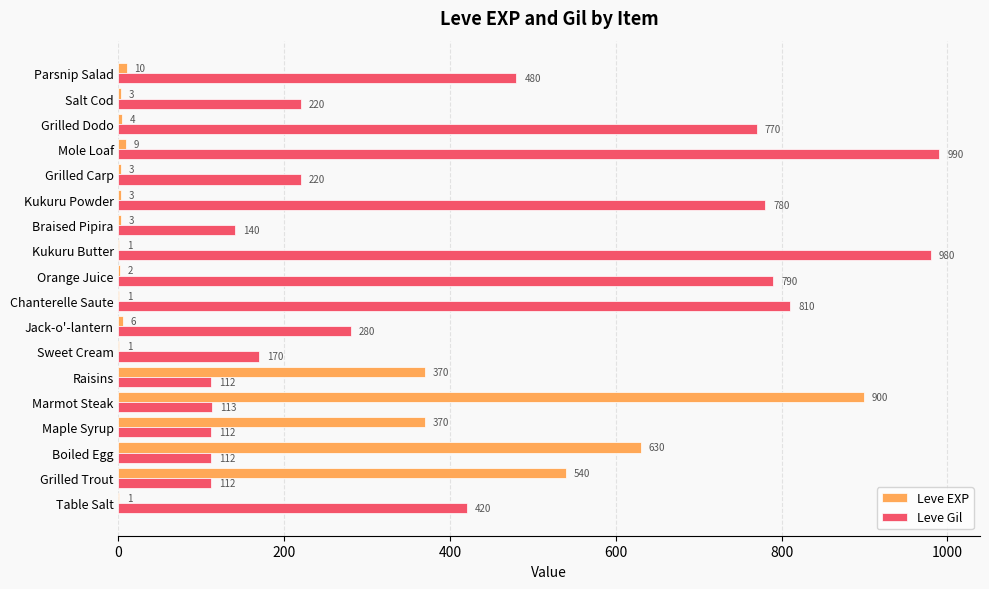

How many series are shown in this chart?

2